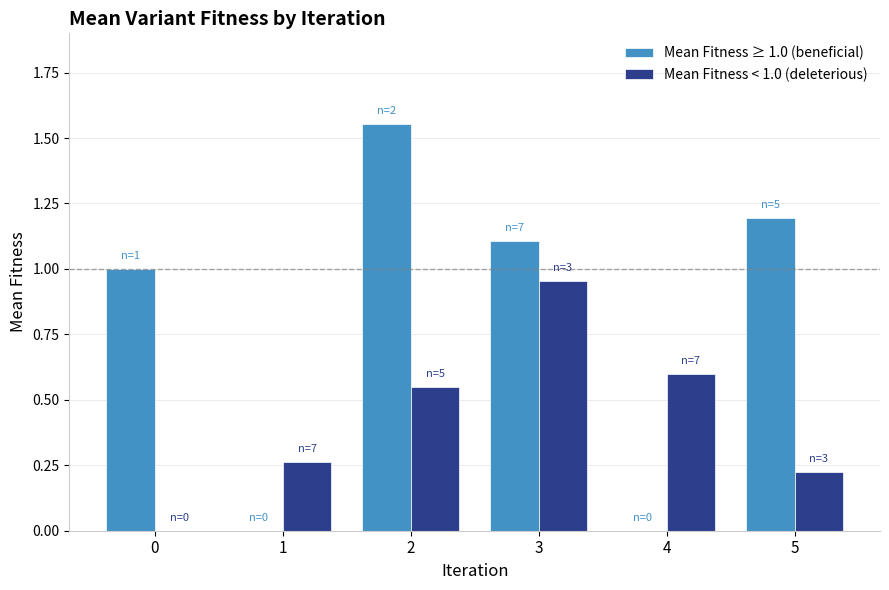

Between 2 and 4, which series saw the biggest shift?

Mean Fitness ≥ 1.0 (beneficial)